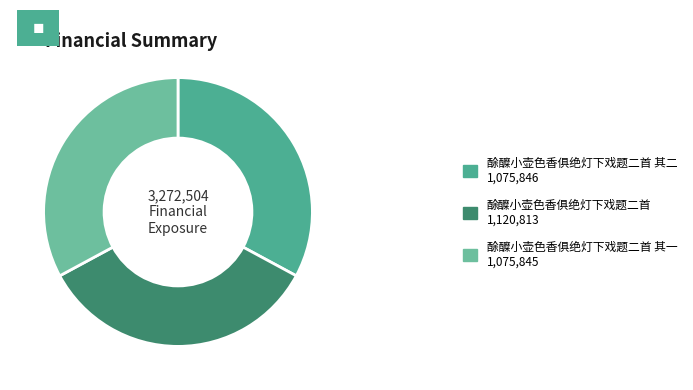

How many segments does this pie chart have?

3